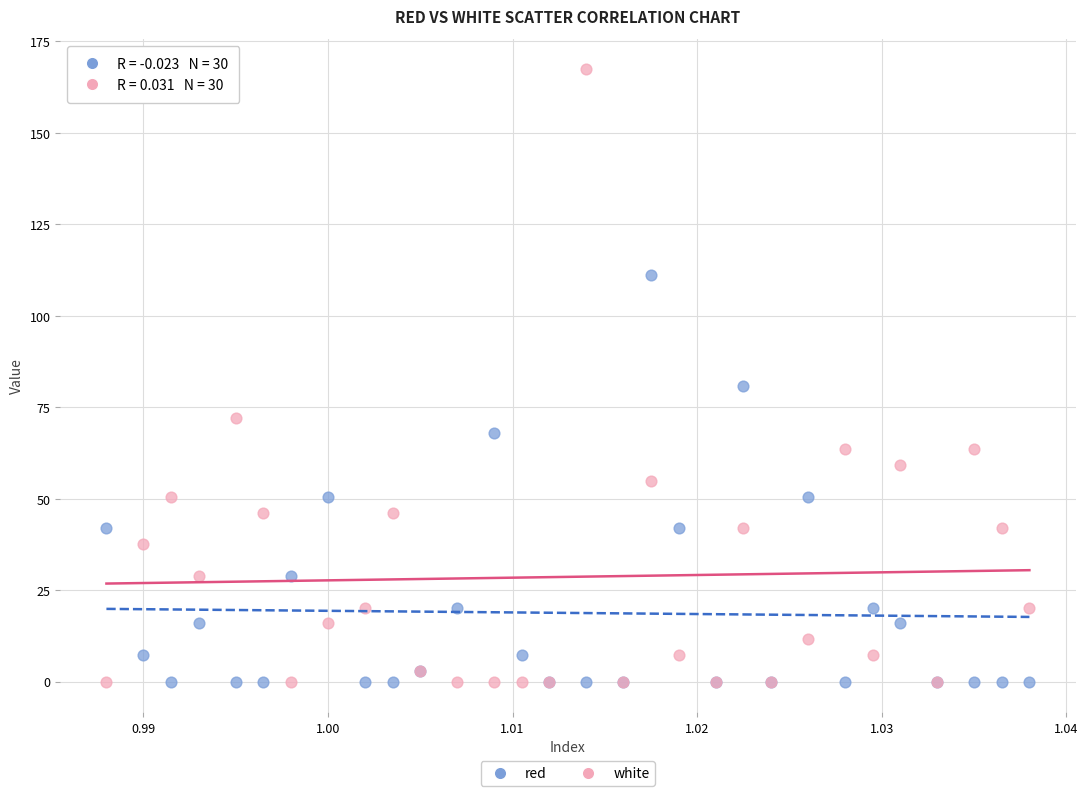

Which series has the largest Y range (max minus min)?

white